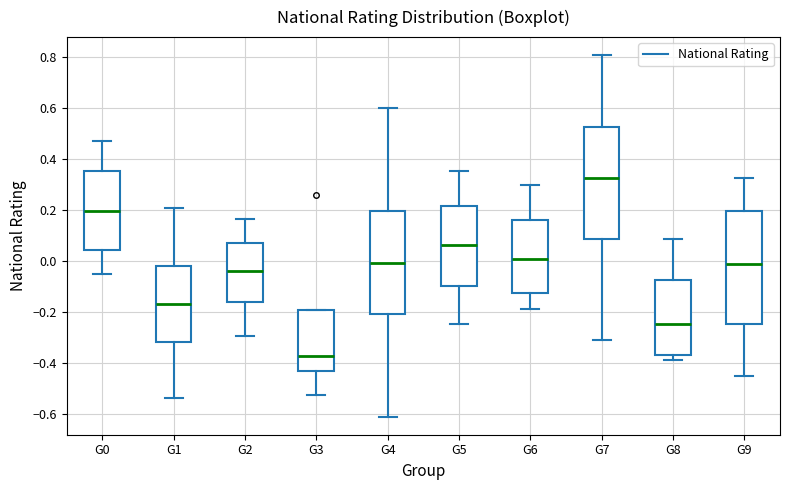

Which box has the highest median line?

G7